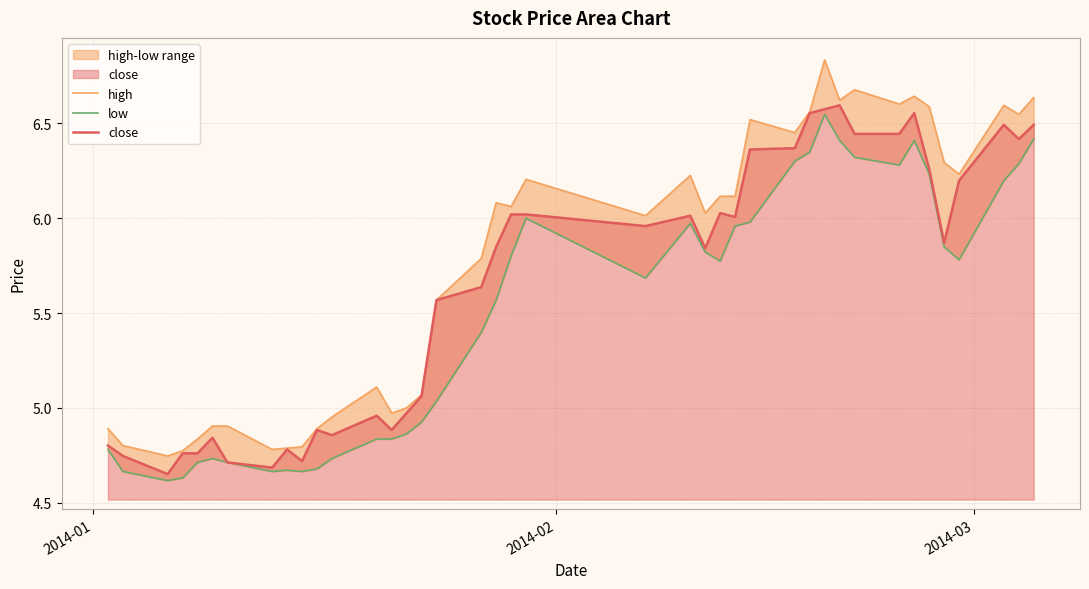

How many interior local peaks does the close series have?

9